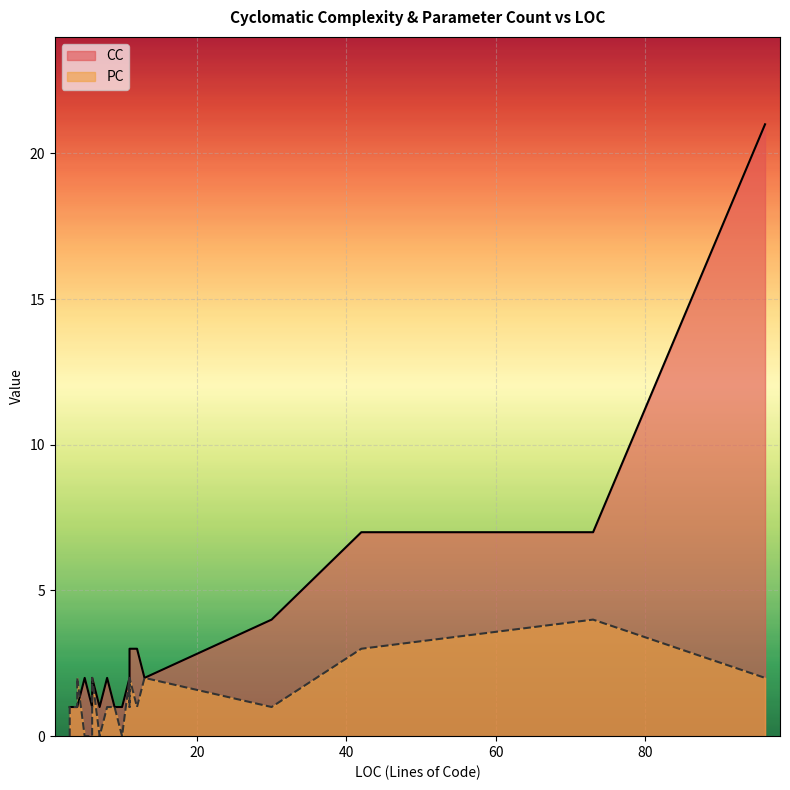

How many lines are shown in the chart?

2